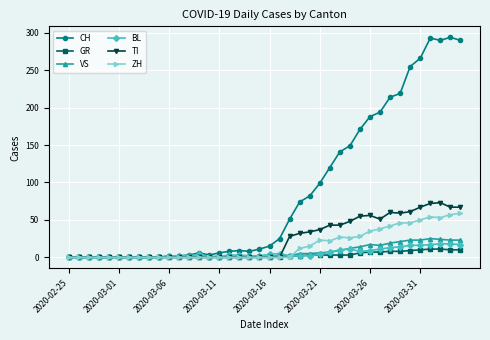

Count the number of data series in this chart.

6